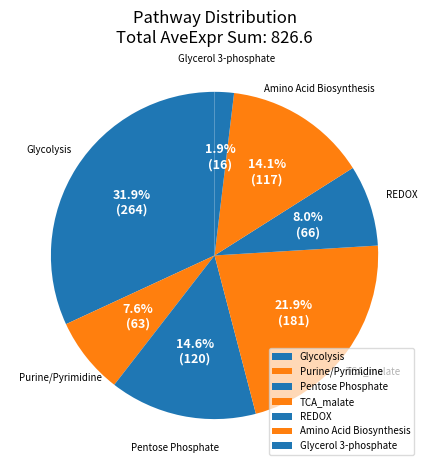

The Glycolysis slice represents 16% of the pie. True or false?

False